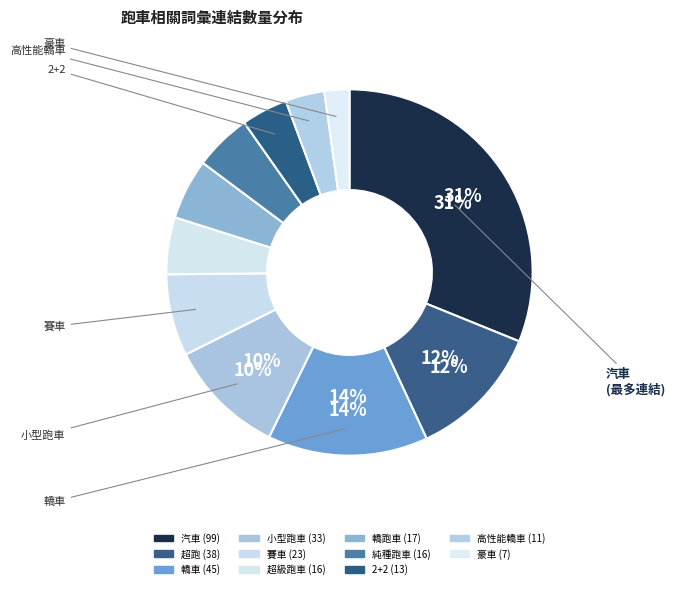

How many segments does this pie chart have?

11